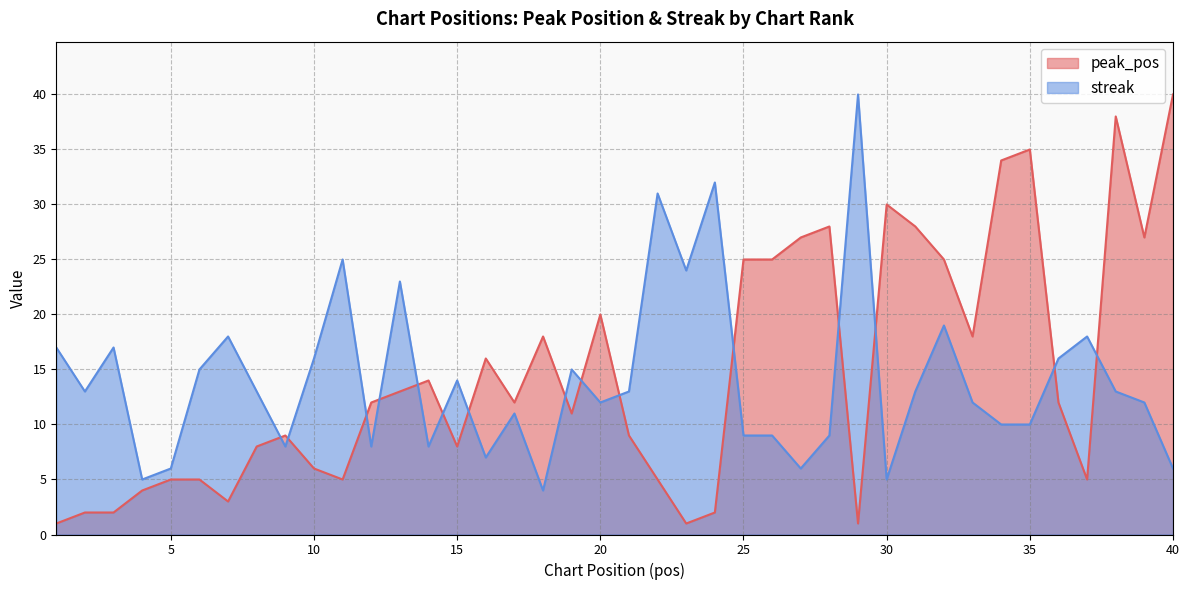

Where do peak_pos and streak first cross each other?

8 and 9